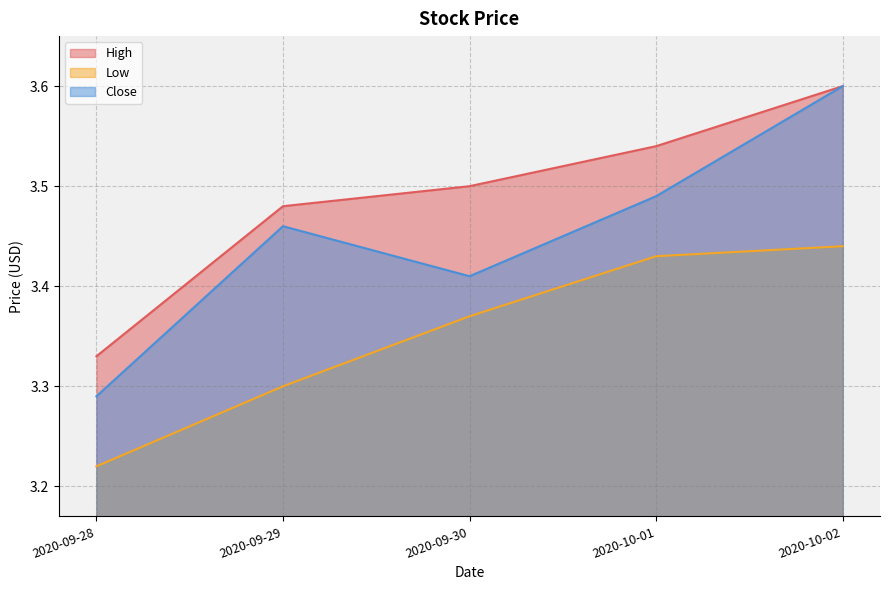

What are all the series names shown in the legend?

High, Low, Close